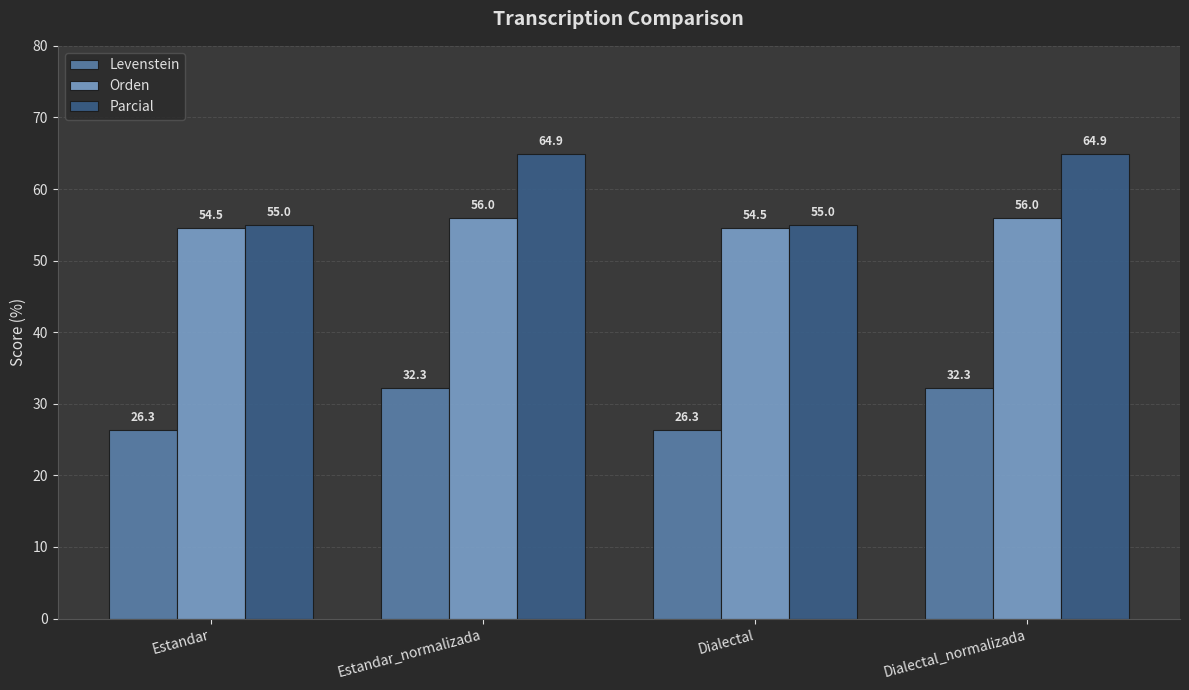

Reading right to left, list all the values displayed in this chart.

Levenstein: Dialectal_normalizada=32.3	Dialectal=26.3	Estandar_normalizada=32.3	Estandar=26.3
Orden: Dialectal_normalizada=56.0	Dialectal=54.5	Estandar_normalizada=56.0	Estandar=54.5
Parcial: Dialectal_normalizada=64.9	Dialectal=55.0	Estandar_normalizada=64.9	Estandar=55.0